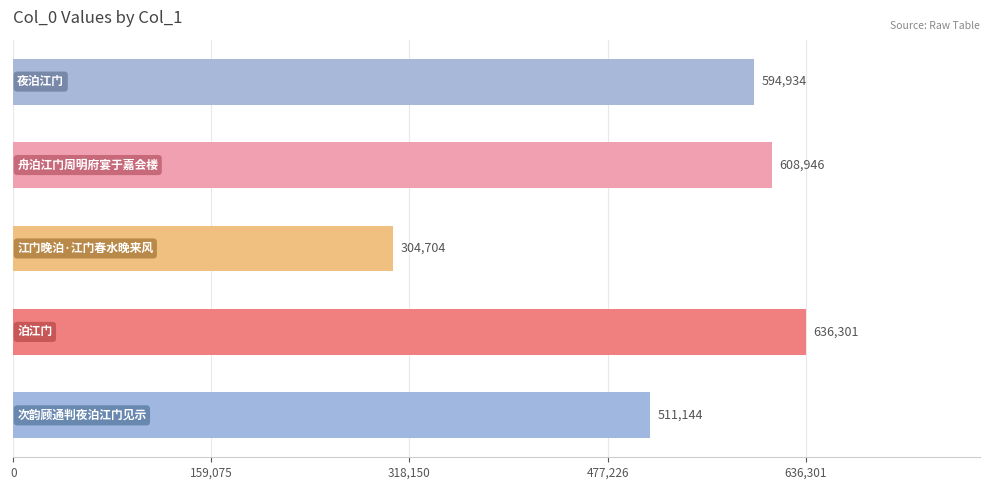

Count the number of categories in the chart.

5